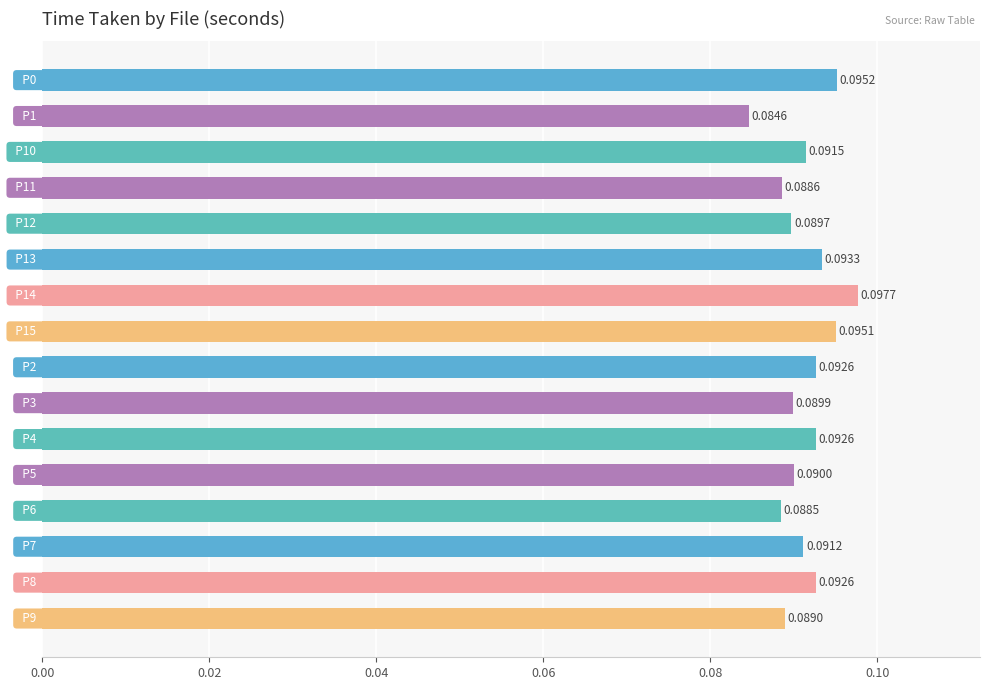

What is the sum of all values?

1.5